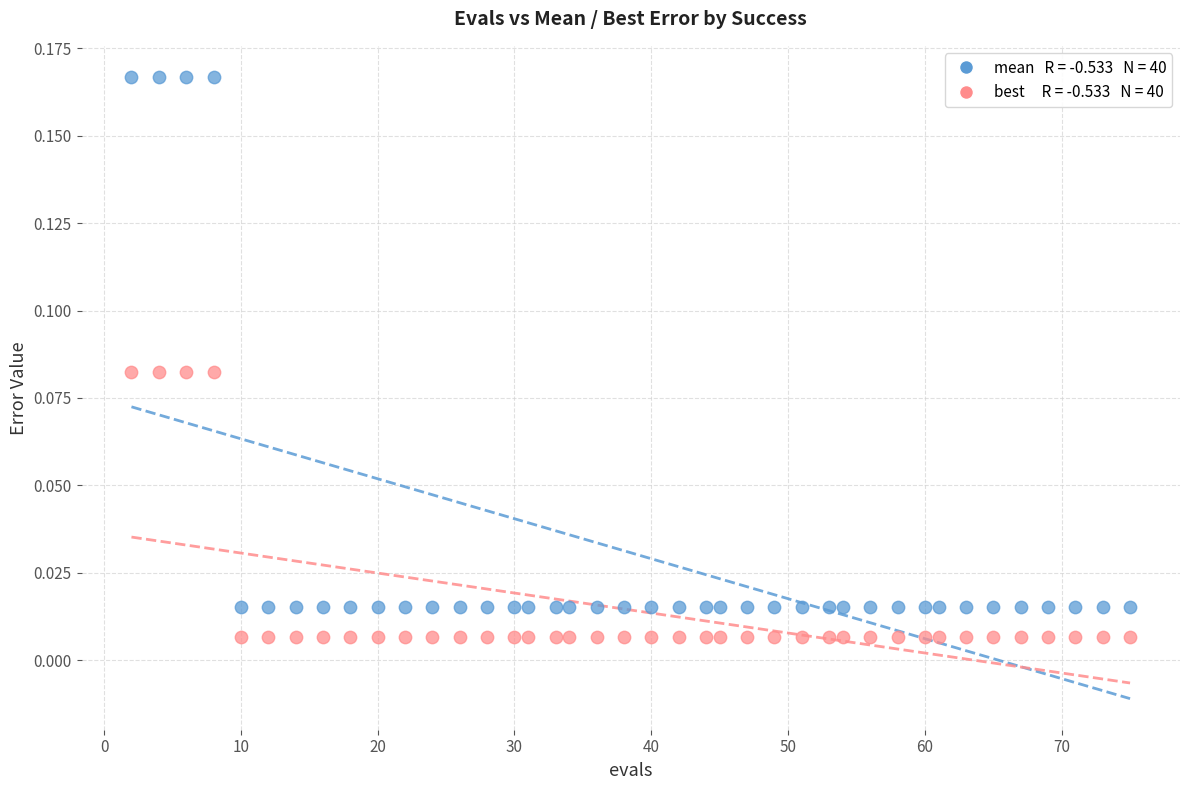

Across all data points, what is the range of X values (max minus min)?

73.0